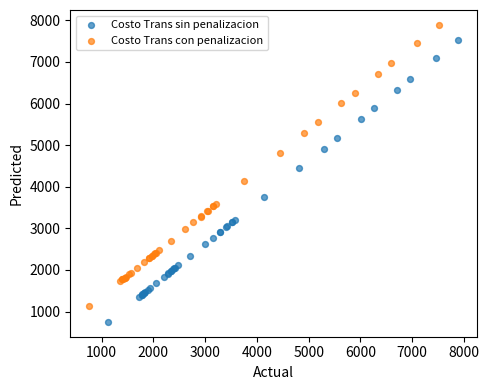

Which series contains the lowest Y value?

Costo Trans sin penalizacion